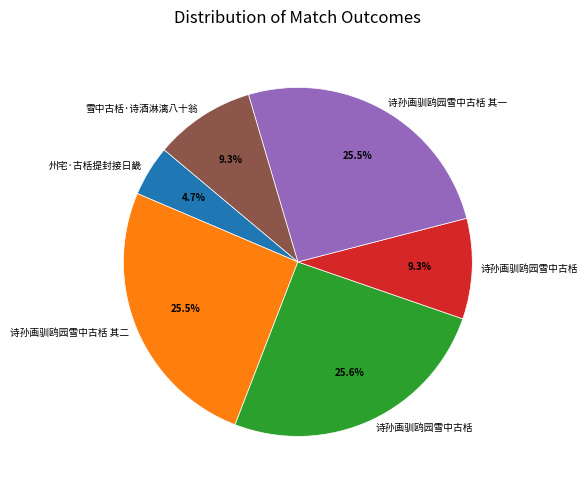

Is there a majority slice in this chart?

No